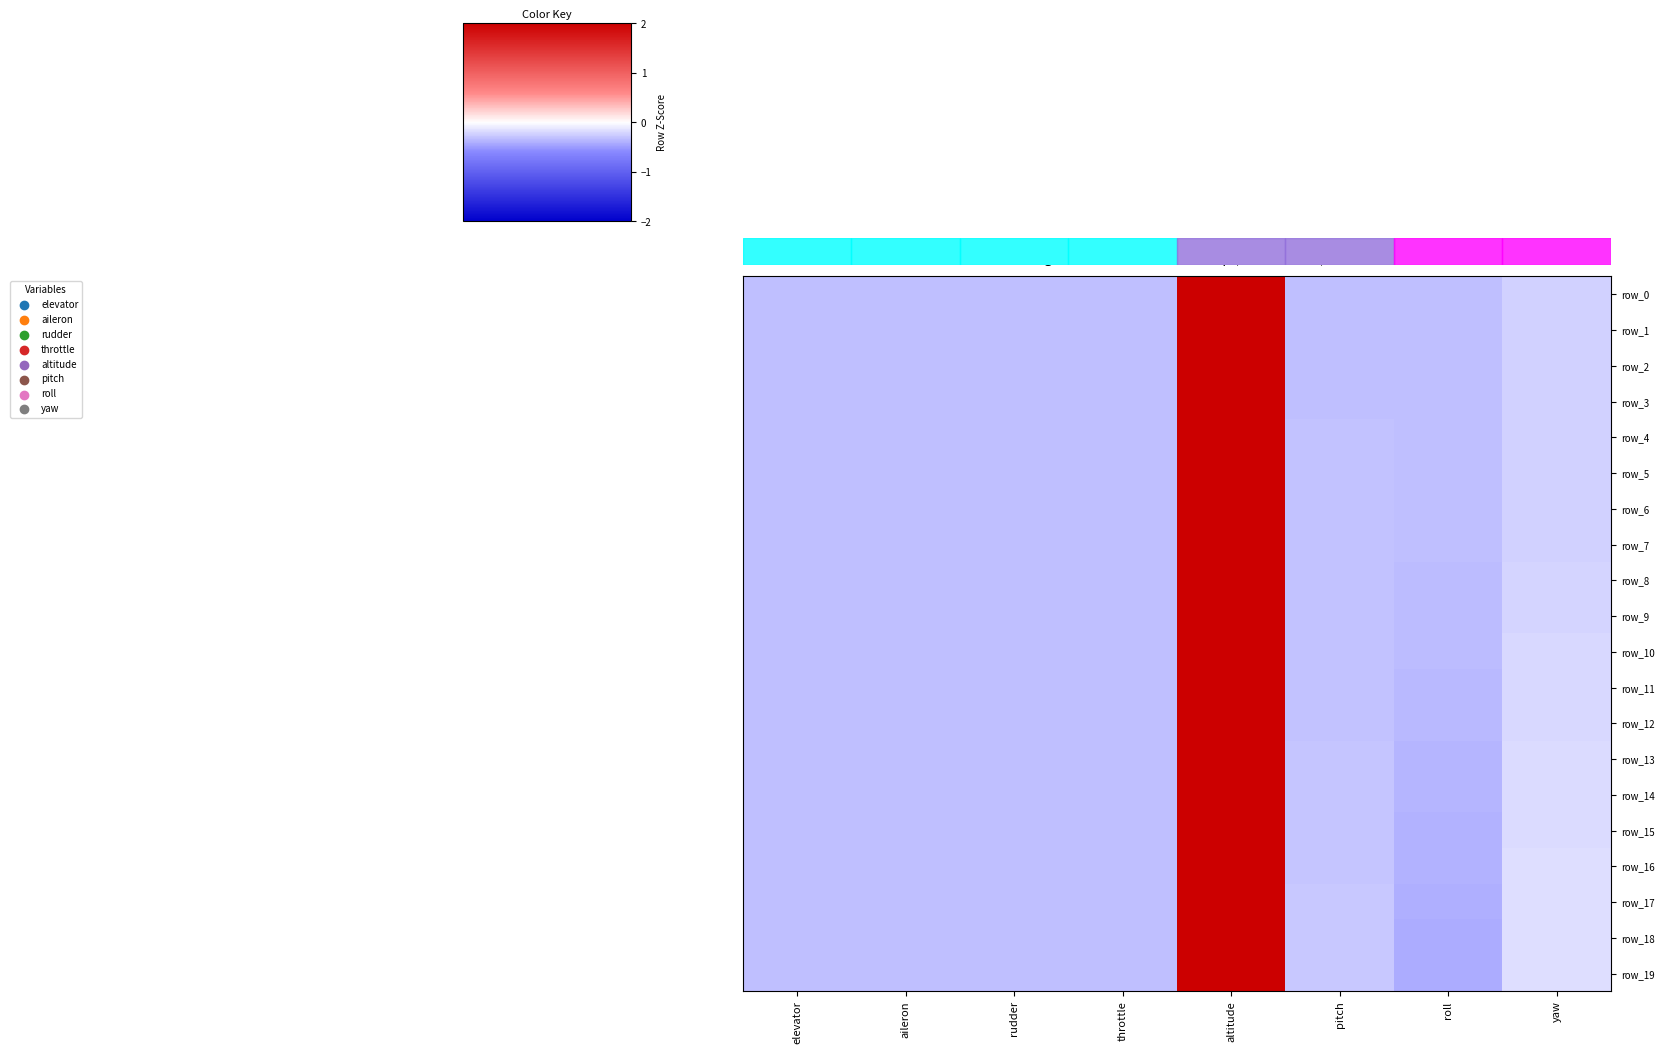

What is the maximum value for row_15?

2.5